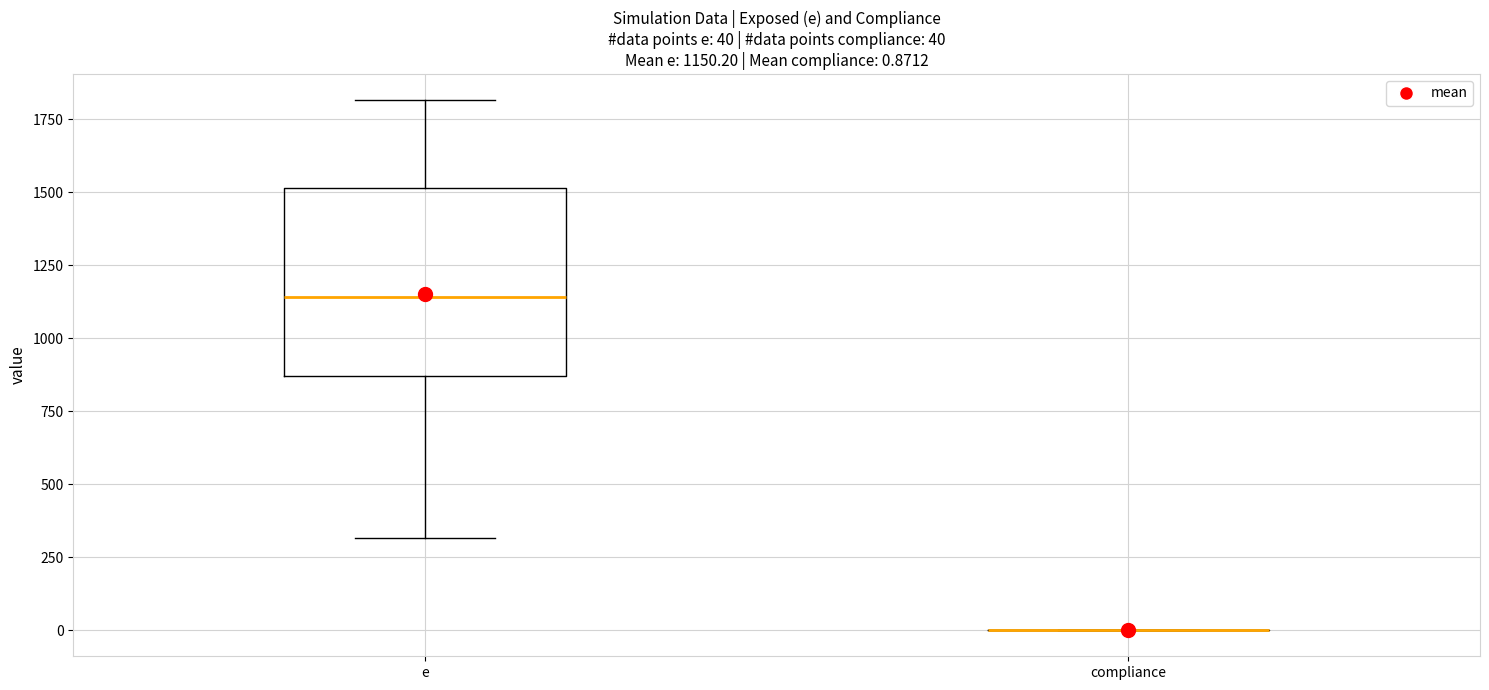

Comparing the boxes themselves (not the whiskers), which one is the tallest?

e